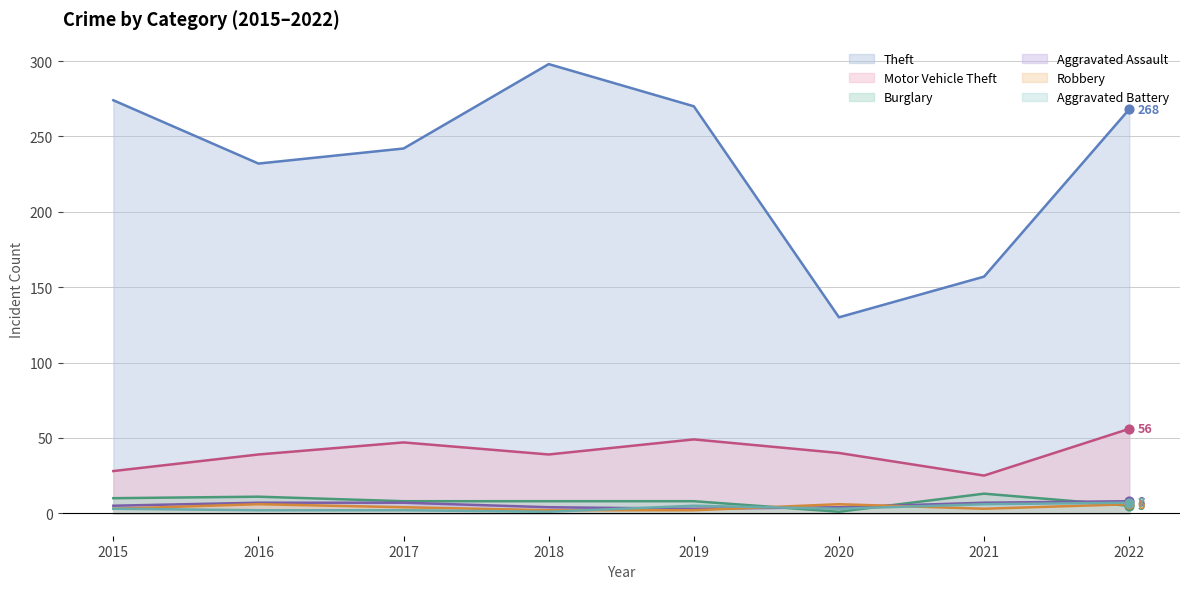

Which series has the largest total across all categories?

Theft